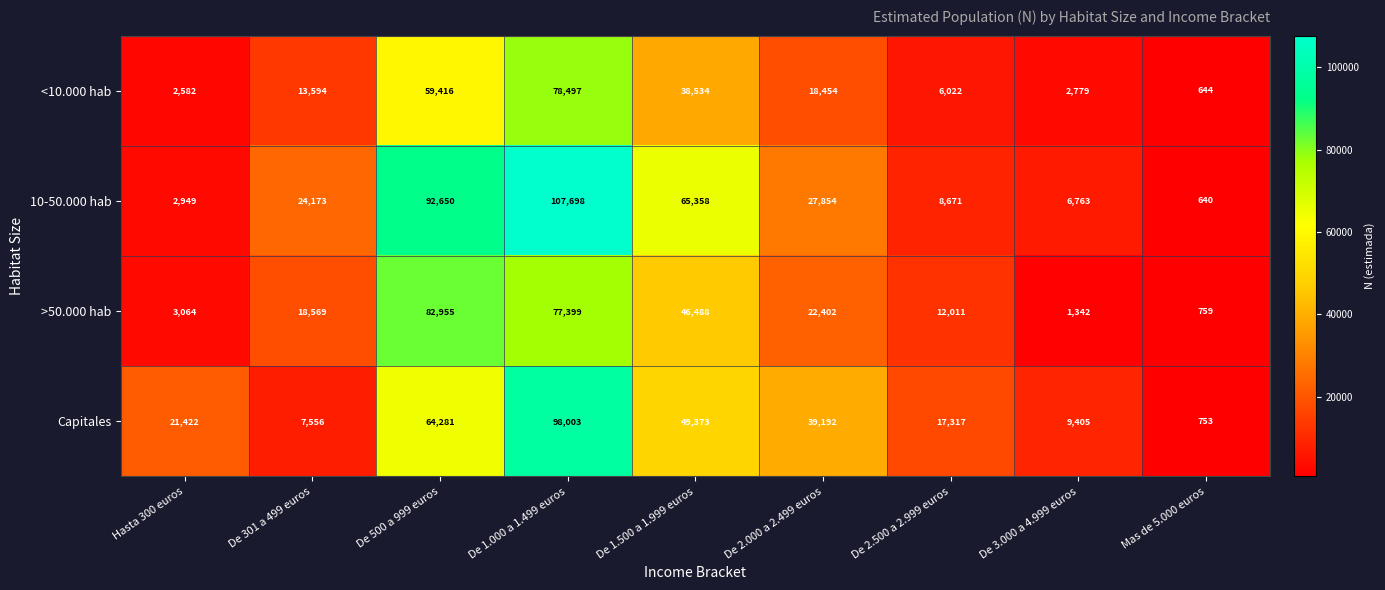

What is the difference between the Capitales values at De 500 a 999 euros and De 3.000 a 4.999 euros?

54876